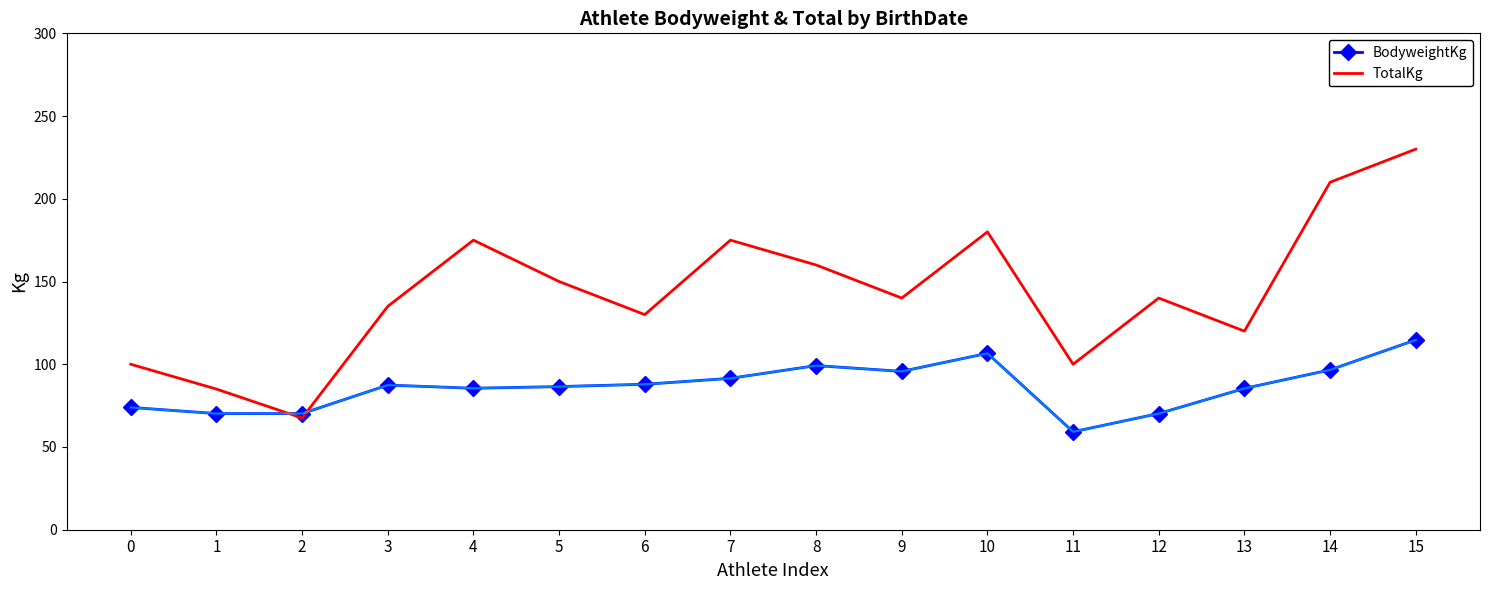

What is the difference between the highest and lowest values at 13?

34.6